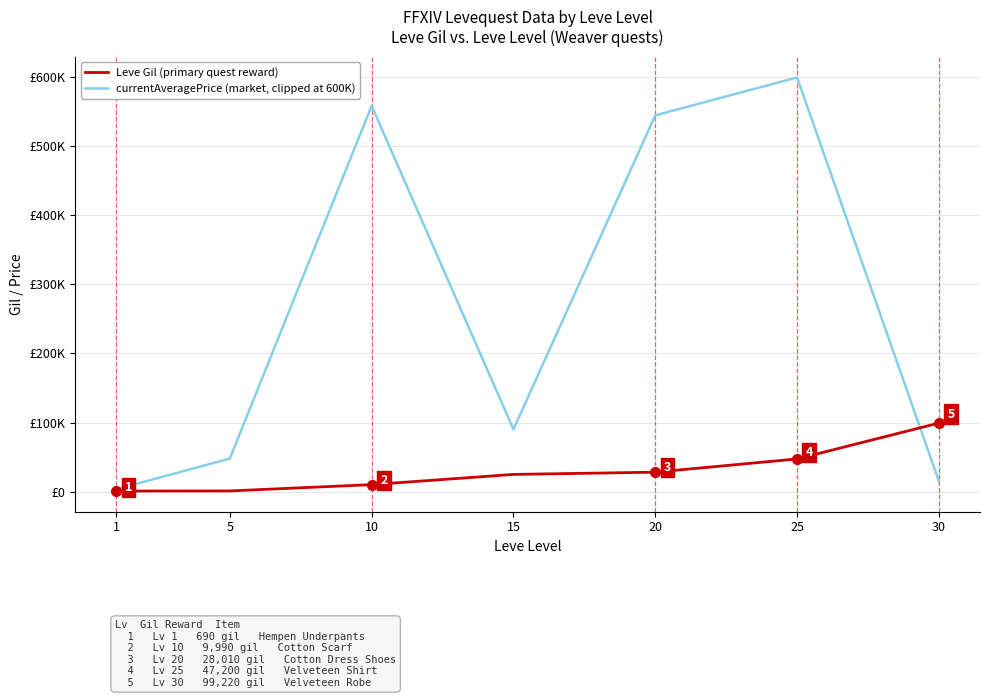

At which label does Leve Gil (primary quest reward) first exceed 24790?

20